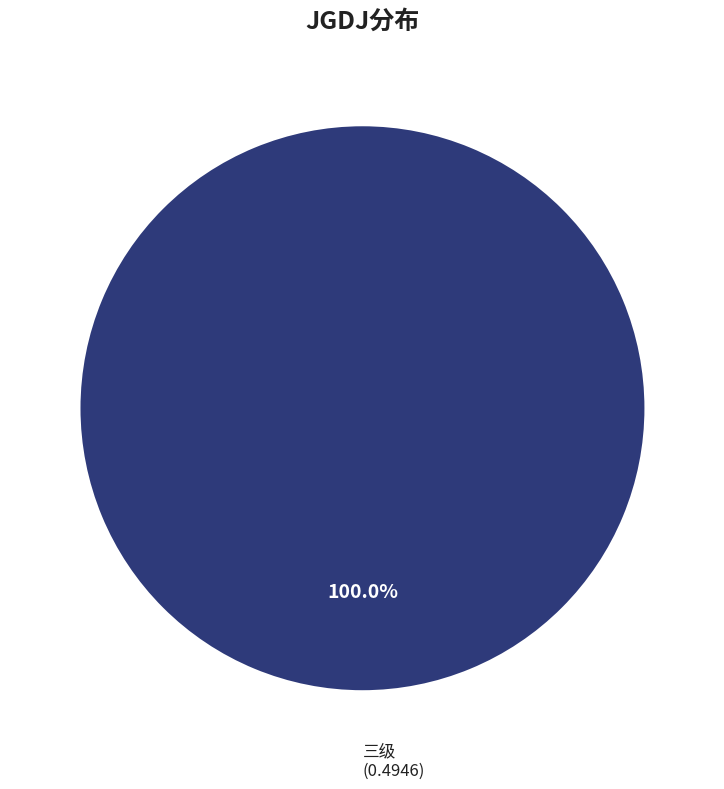

How many slices are in this pie chart?

1